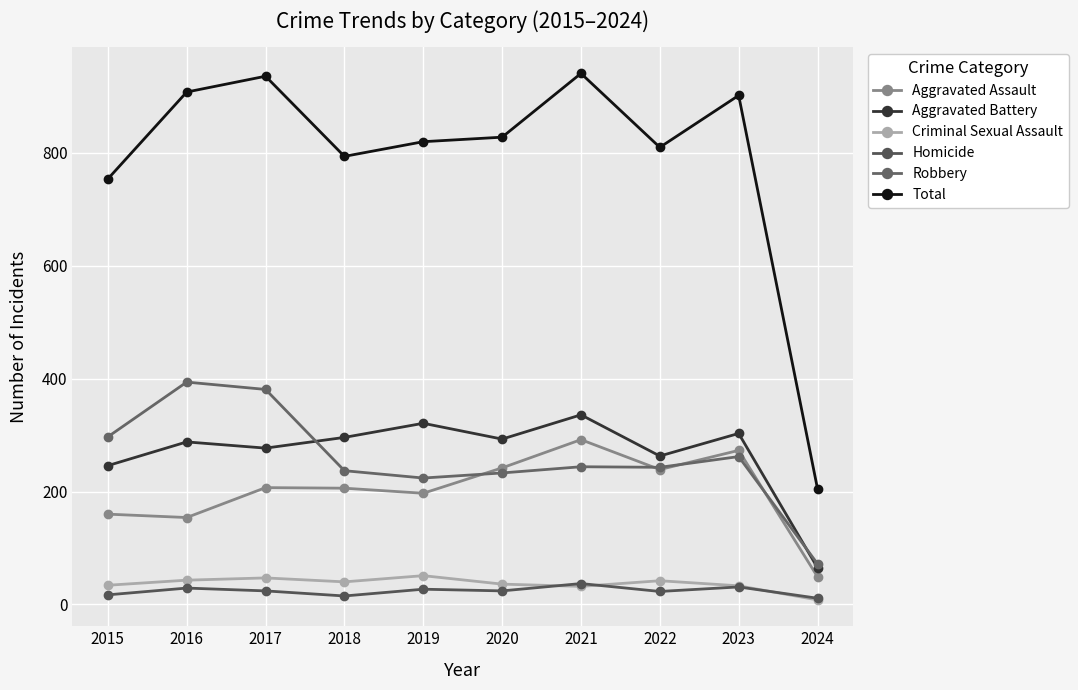

Which series has the widest spread of values?

Total